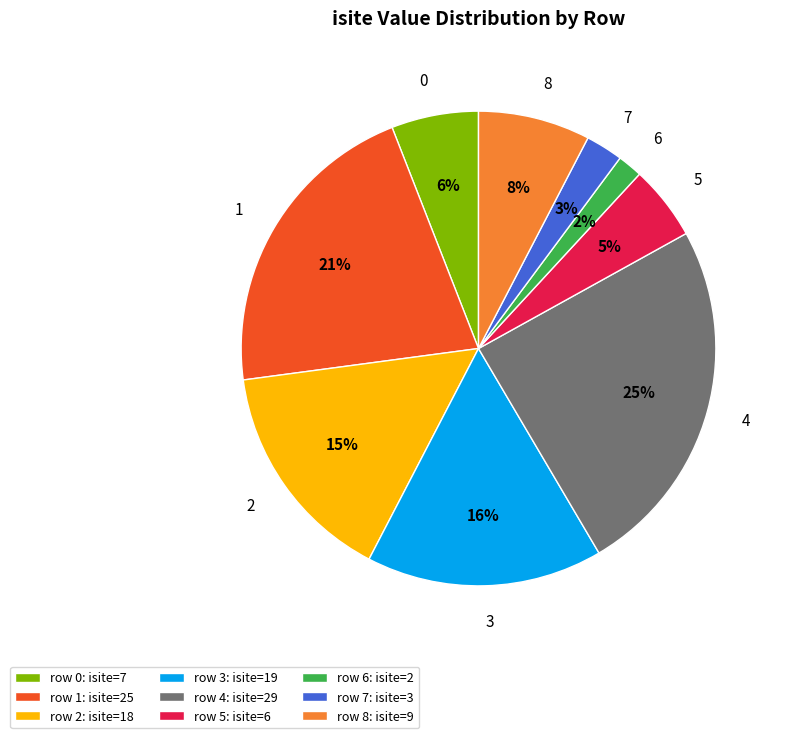

Between row 4: isite=29 and row 5: isite=6, which is larger?

row 4: isite=29